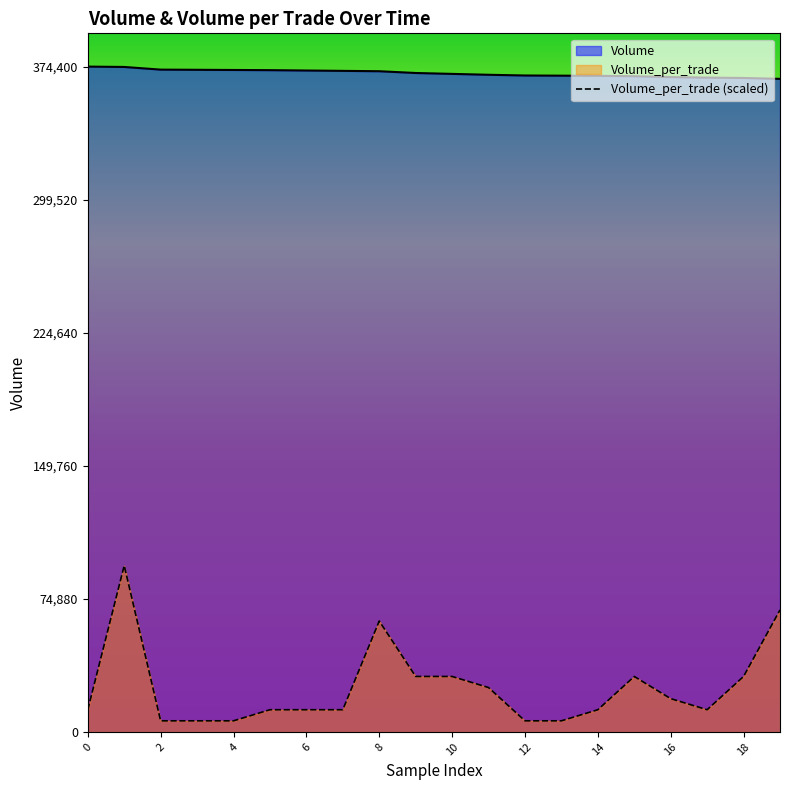

Rank the series at 12 from highest to lowest value.

Volume, Volume_per_trade (scaled)